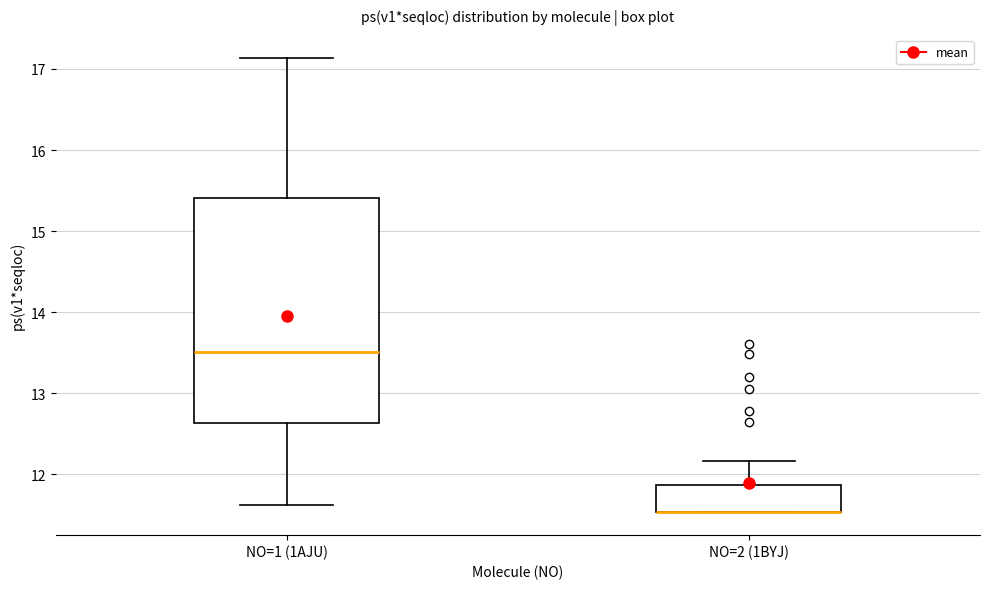

Reading left to right, transcribe this box plot: for each box, give where its median line is, the range the box spans, and where its two whiskers end, as read against the y-axis. The values are not printed on the chart, so give them approximately, as read against the axis.

NO=1 (1AJU): median 13.5, box 12.6 to 15.4, whiskers 11.6 to 17.1
NO=2 (1BYJ): median 11.5 (drawn on the box's lower edge), box 11.5 to 11.9, whiskers 11.5 to 12.2